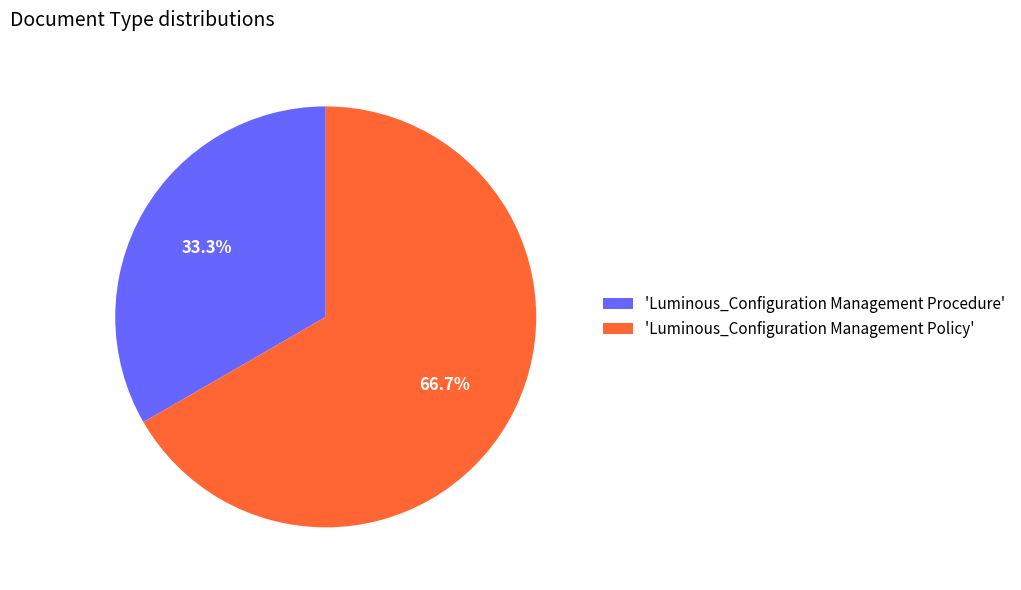

To the nearest percent, what is the difference between the largest and smallest slice percentages?

33%